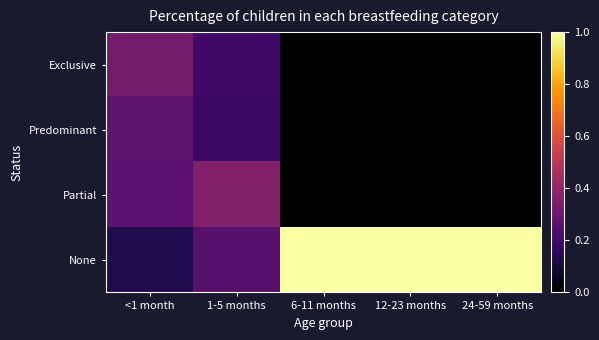

List the series in order of their peak value, highest first.

None, Partial, Exclusive, Predominant